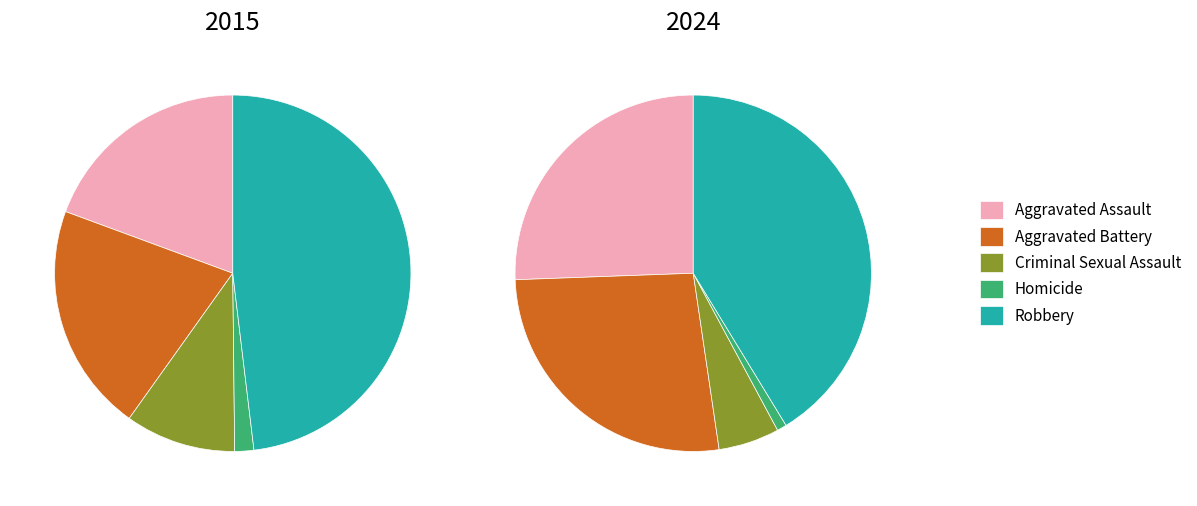

What percentage is NOT represented by Robbery?

51.9%